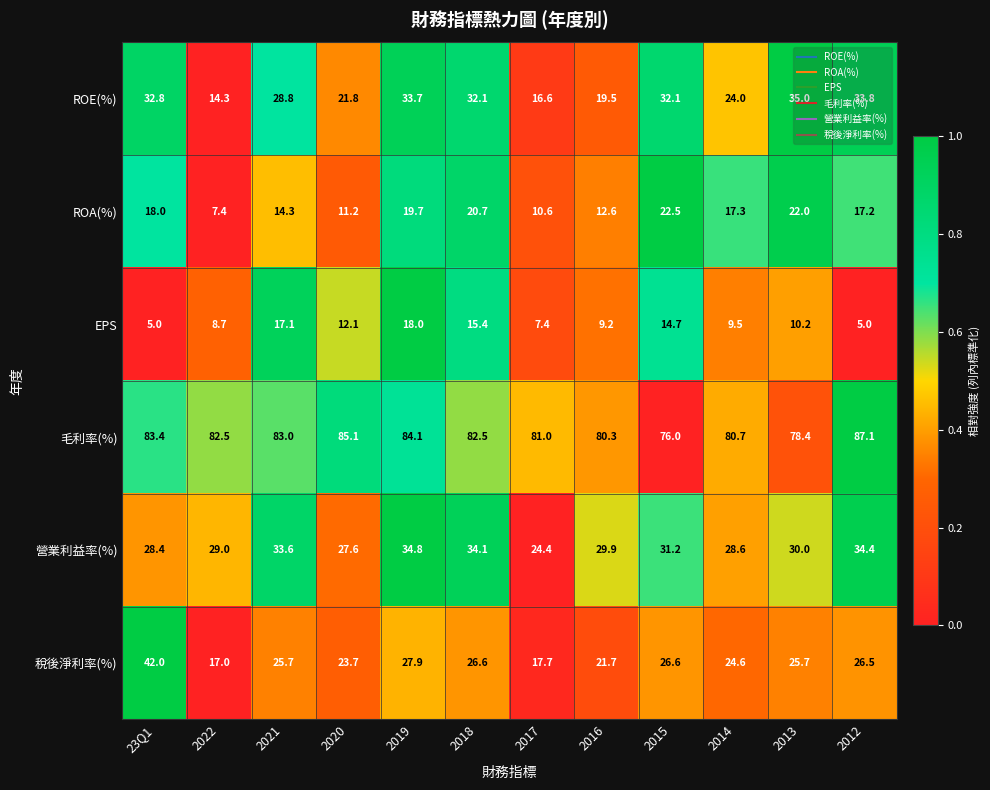

What is the average value of the 稅後淨利率(%) series?

25.5